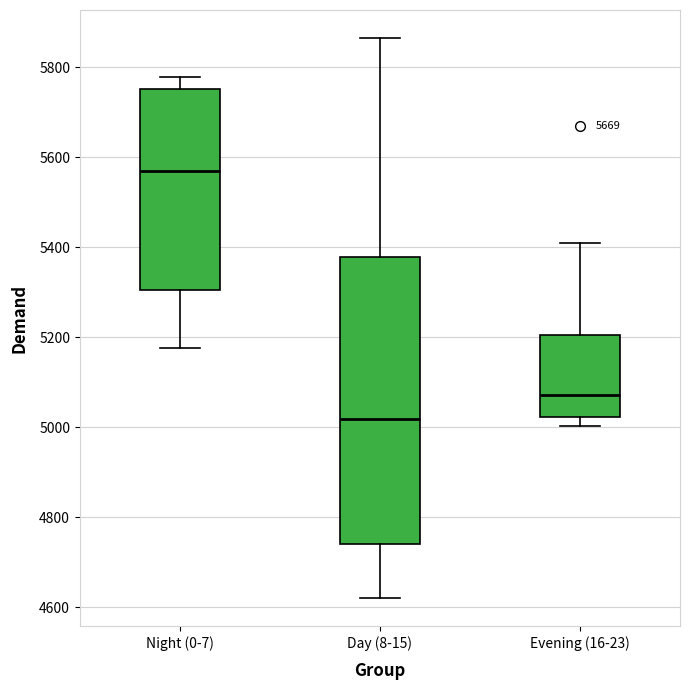

Where does the lower whisker of the box for Night (0-7) end on the y-axis? The values are not printed on the chart, so give them approximately, as read against the axis.

5180